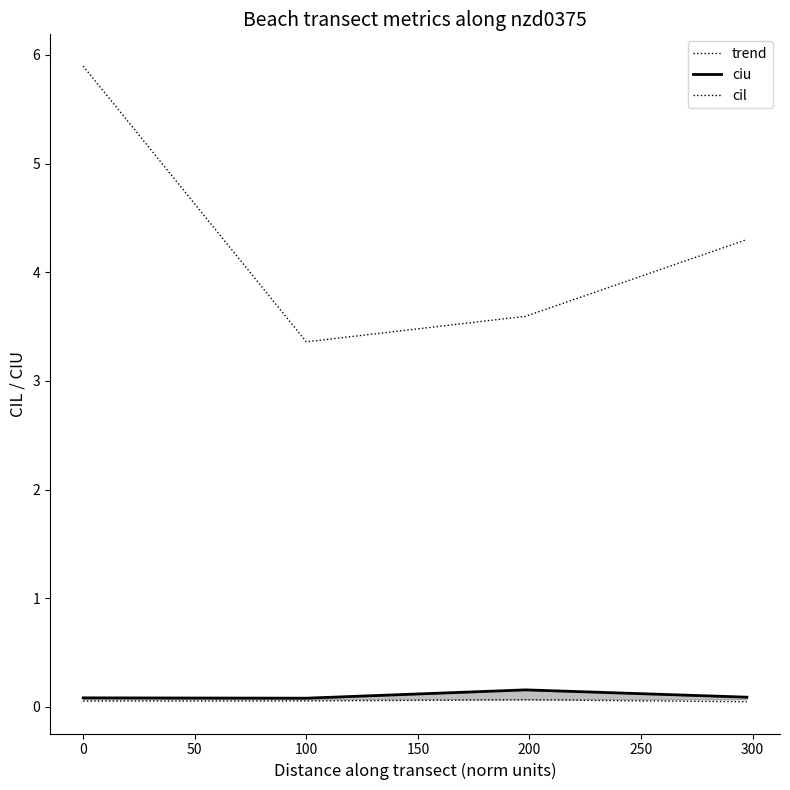

How many lines are shown in the chart?

3